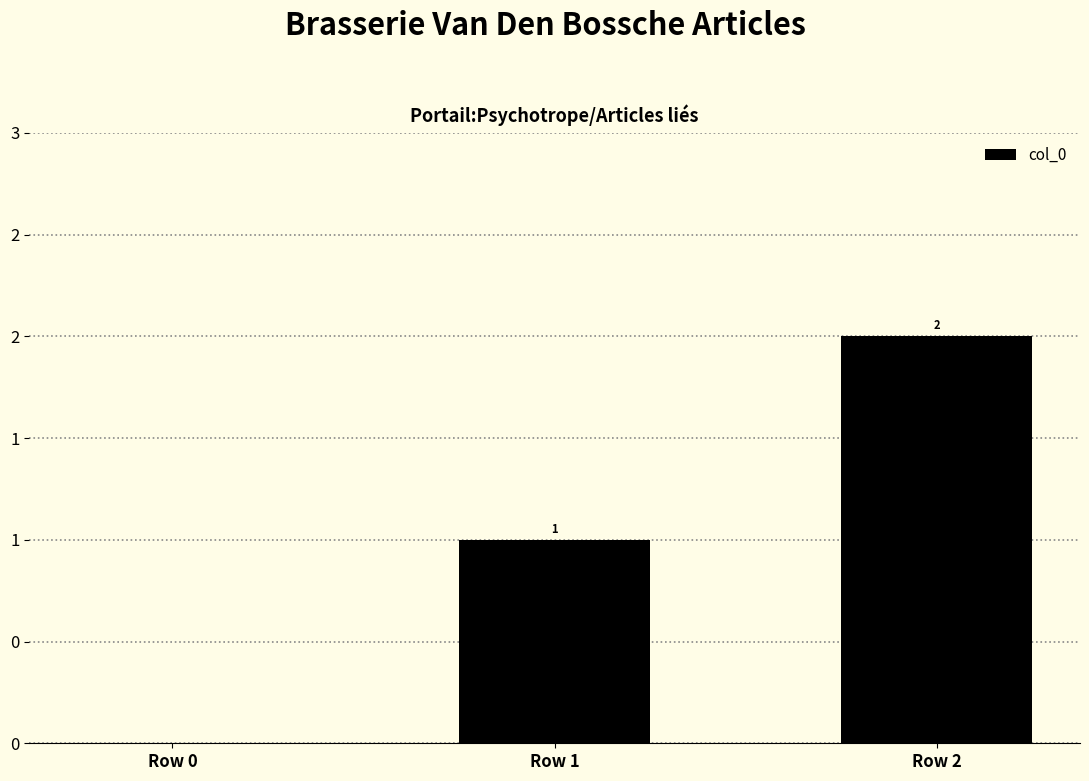

Rank the categories by value from lowest to highest.

Row 0, Row 1, Row 2